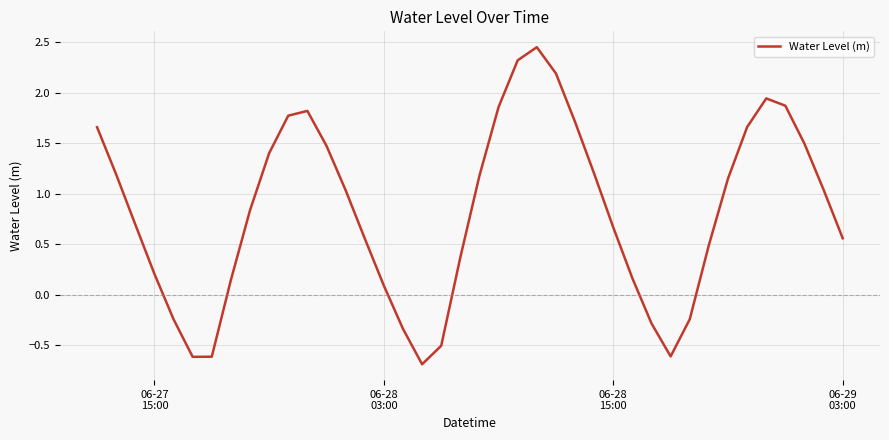

What is the difference between the maximum and minimum values?

3.1